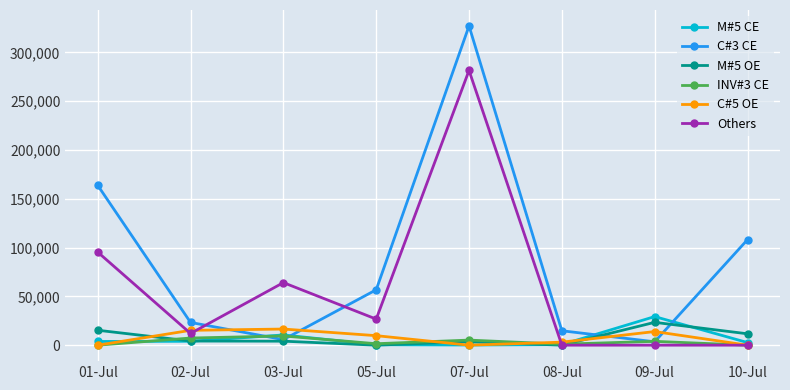

At which category is the sum across all series the highest?

07-Jul